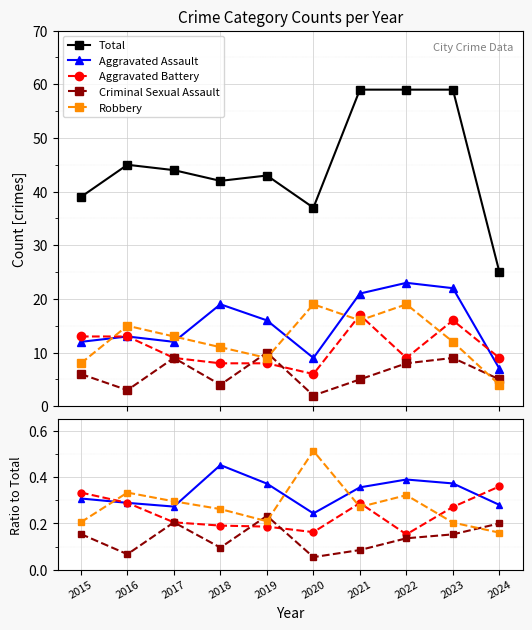

Rank the series at 2019 from highest to lowest value.

Total, Aggravated Assault, Criminal Sexual Assault, Robbery, Aggravated Battery